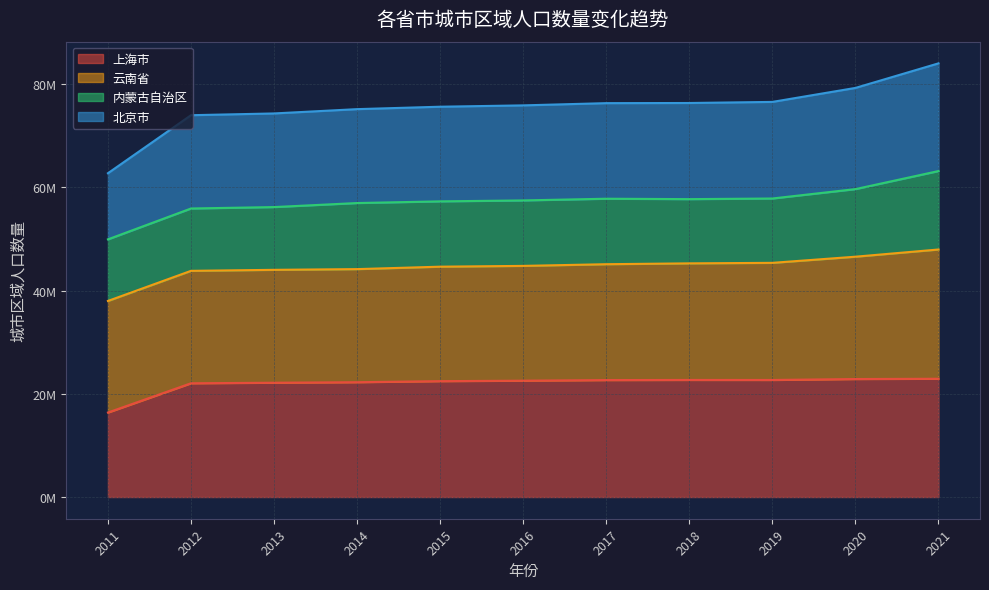

How many data points in 上海市 are above 22551831?

5